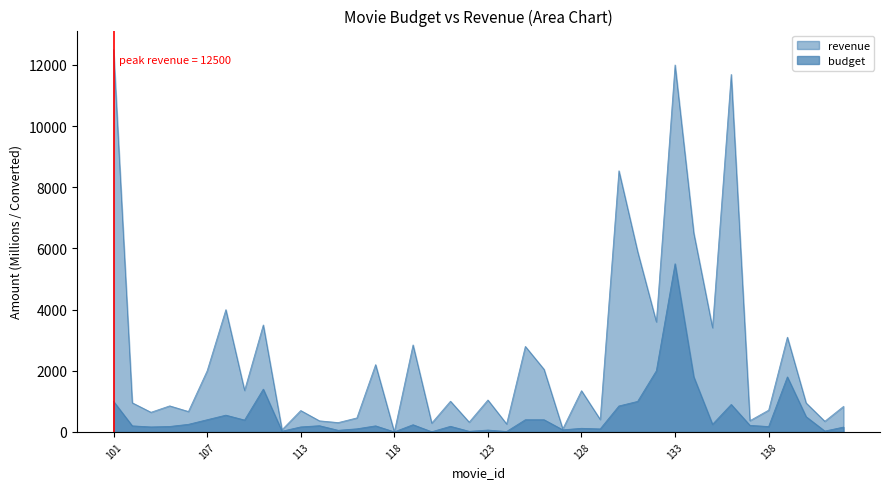

The value of budget at 123 is 39.9. True or false?

False